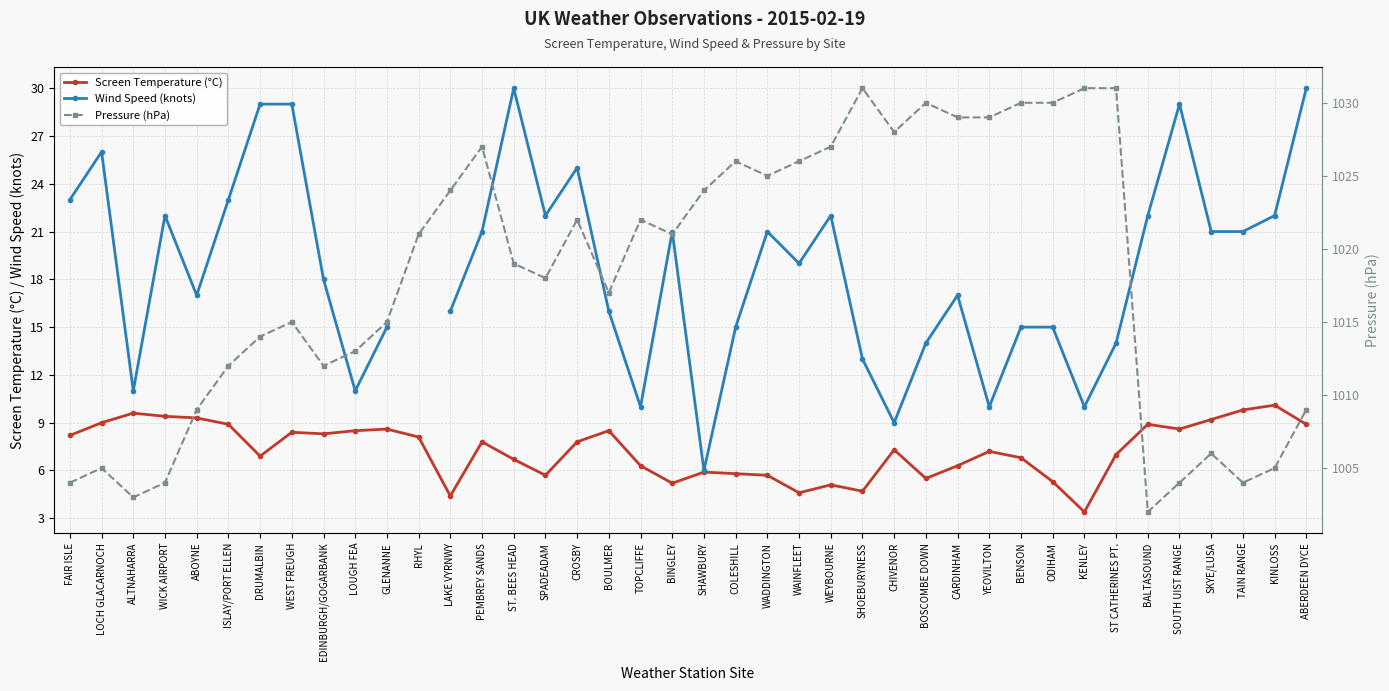

Where is Pressure (hPa) nearest to the value 1016?

WEST FREUGH